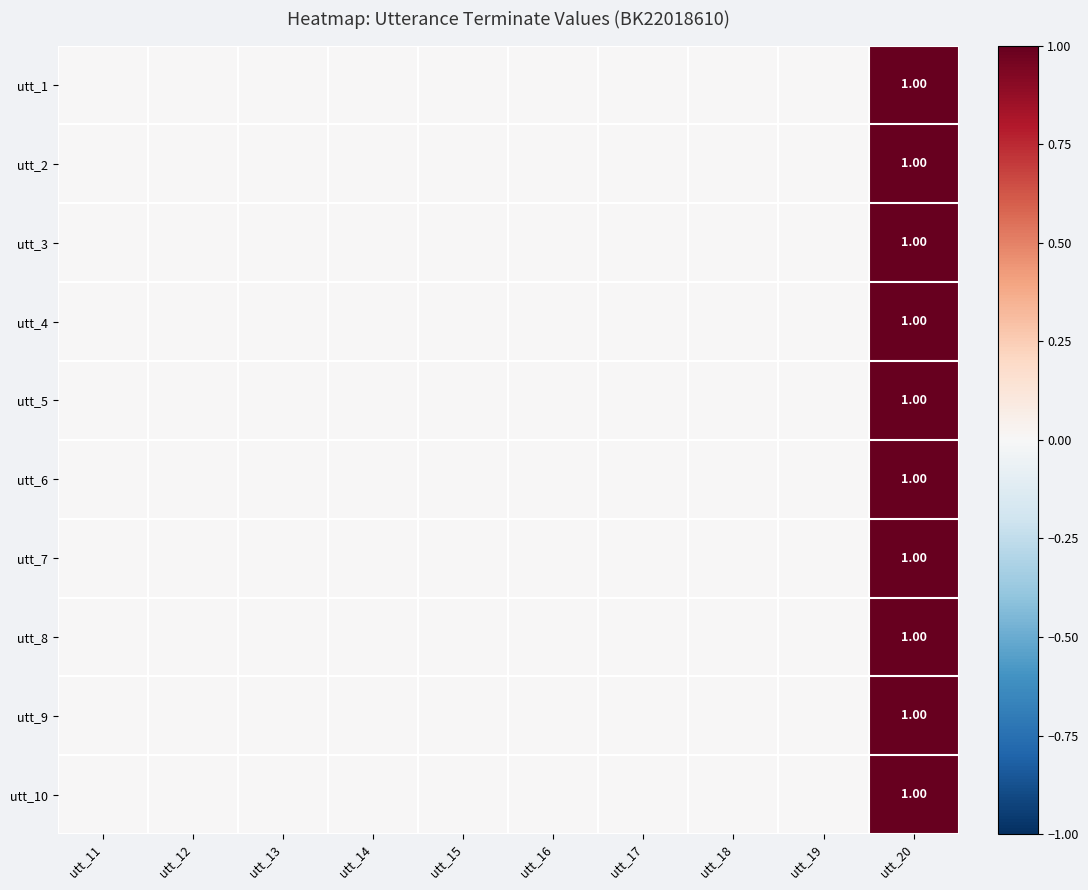

Which category has the highest value in the utt_1 series?

utt_20